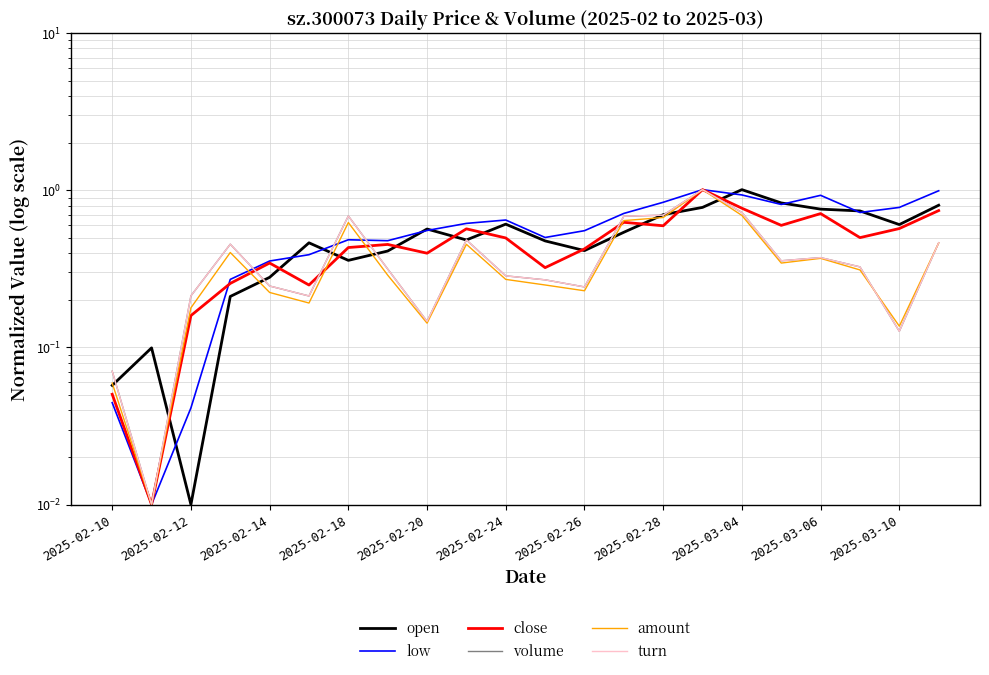

What are all the series names shown in the legend?

open, low, close, volume, amount, turn